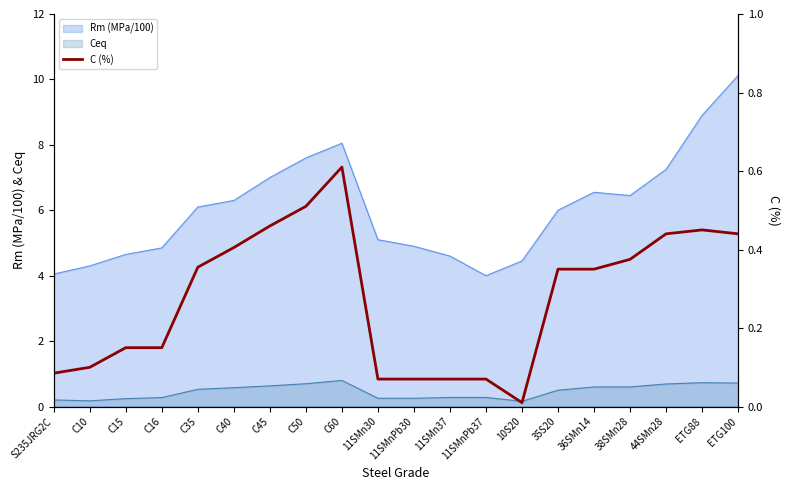

Reading left to right, list all the values displayed in this chart.

S235JRG2C=0.1	C10=0.1	C15=0.1	C16=0.1	C35=0.4	C40=0.4	C45=0.5	C50=0.5	C60=0.6	11SMn30=0.1	11SMnPb30=0.1	11SMn37=0.1	11SMnPb37=0.1	10S20=0.0	35S20=0.3	36SMn14=0.3	38SMn28=0.4	44SMn28=0.4	ETG88=0.5	ETG100=0.4